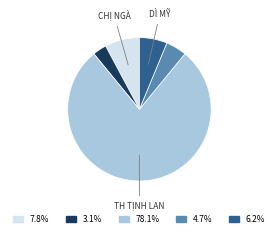

Is there a majority slice in this chart?

Yes